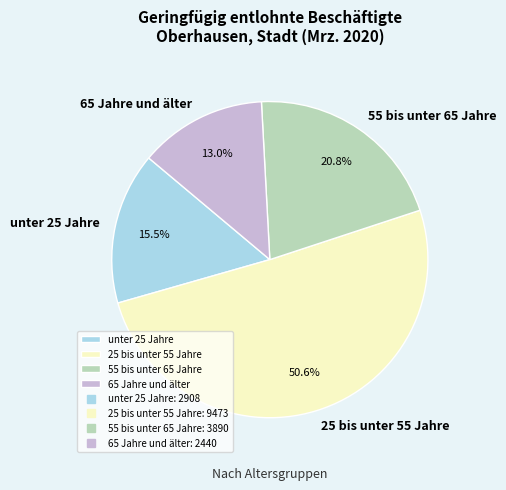

How many slices are in this pie chart?

4